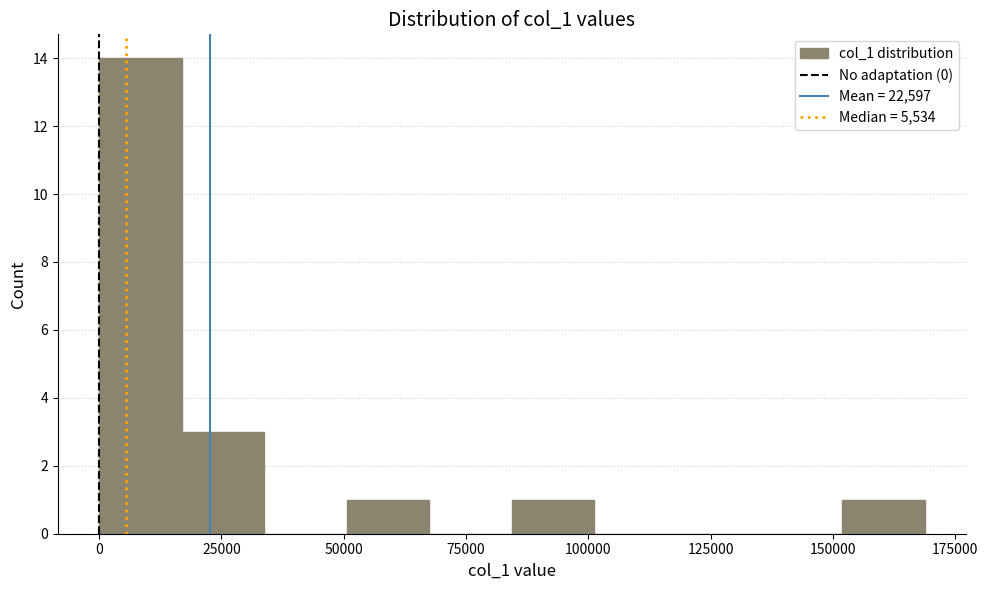

Read against the x-axis, roughly where is the centre of the tallest bar?

10000